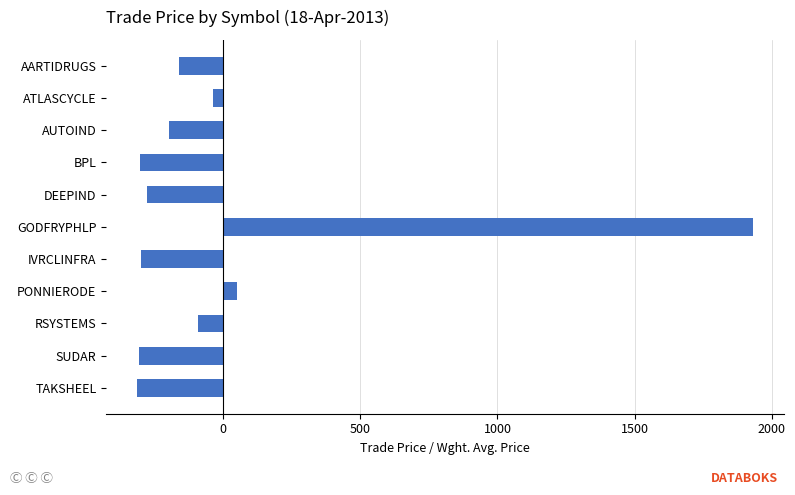

What is the greatest value displayed?

1932.0